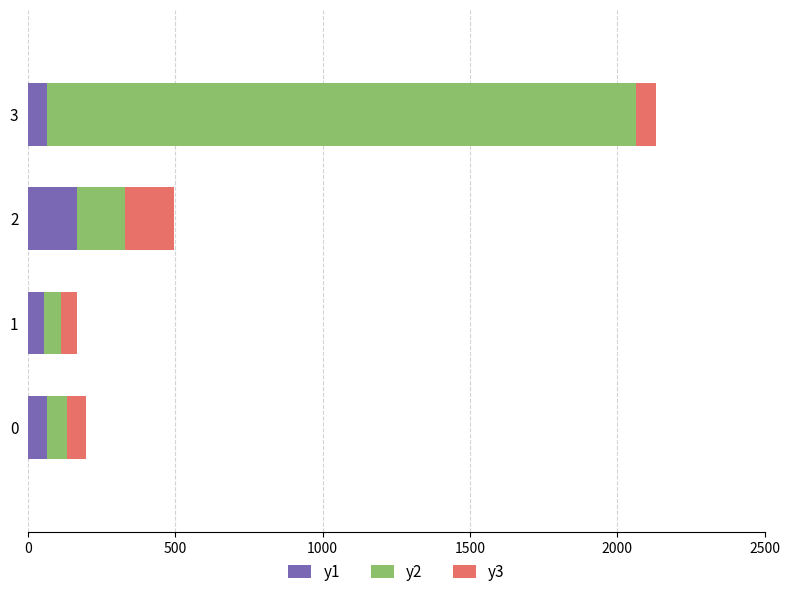

What is the maximum value for y1?

165